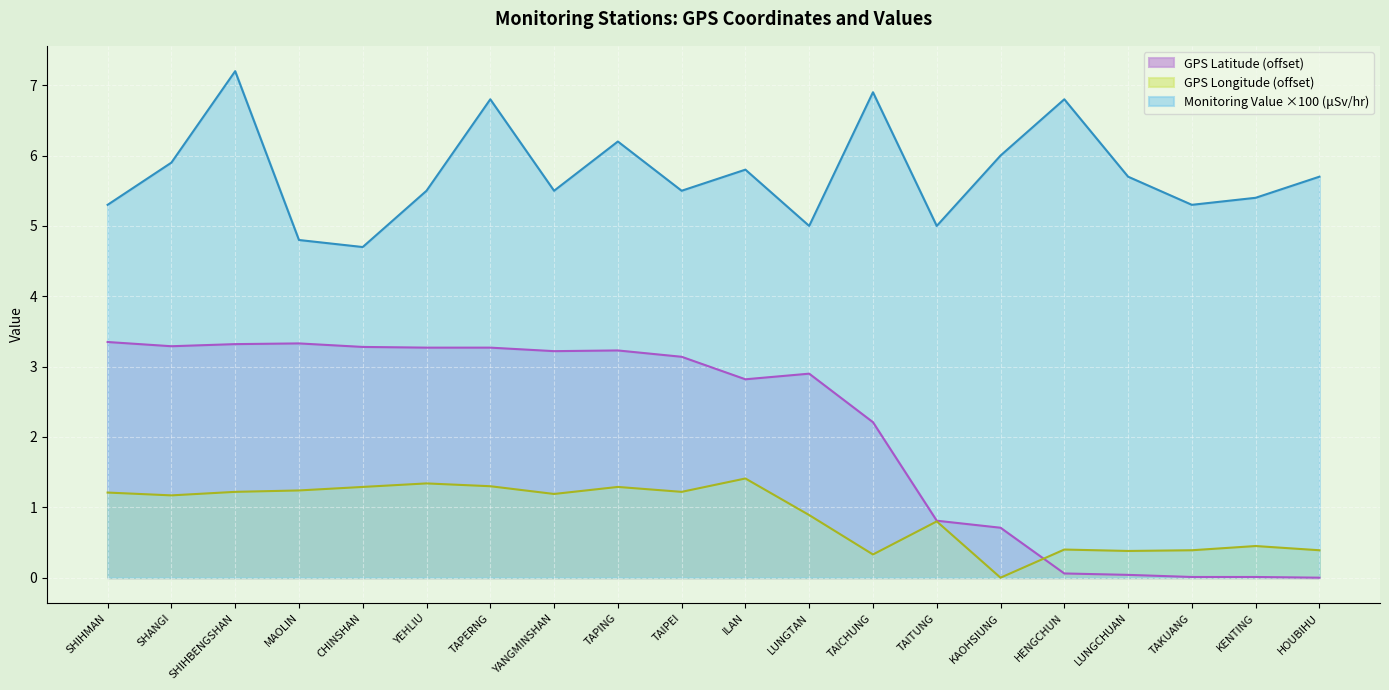

After their last crossing, which series has the higher values: GPS Longitude or GPS Latitude?

GPS Longitude